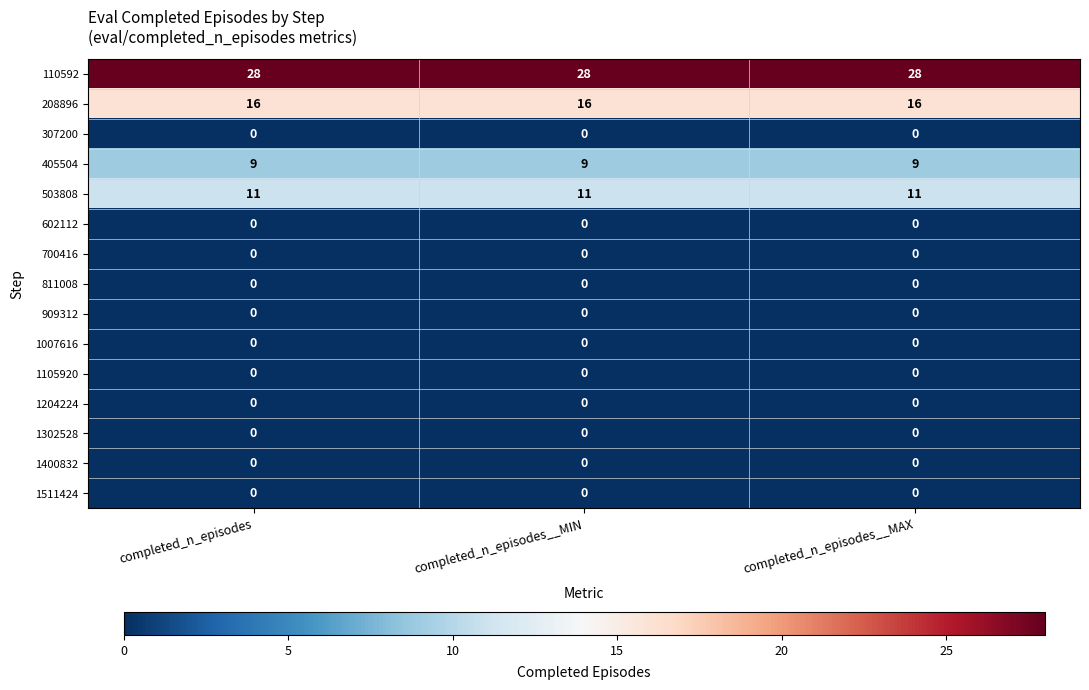

What is the total value across all series at completed_n_episodes?

64